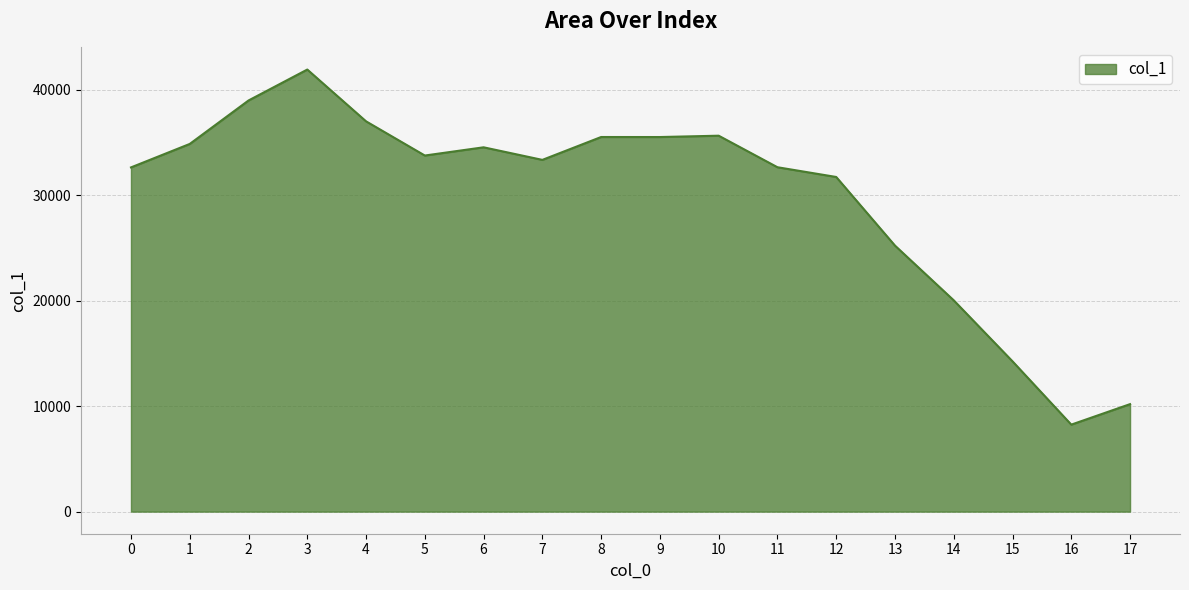

At which category does the chart reach its peak across all series?

3